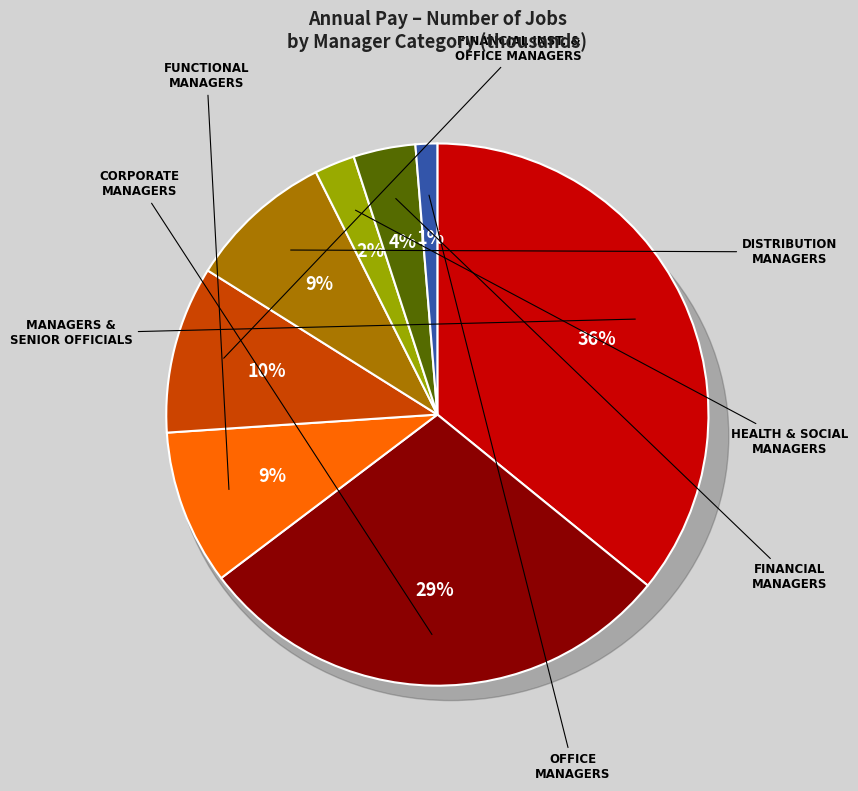

How many slices are in this pie chart?

8